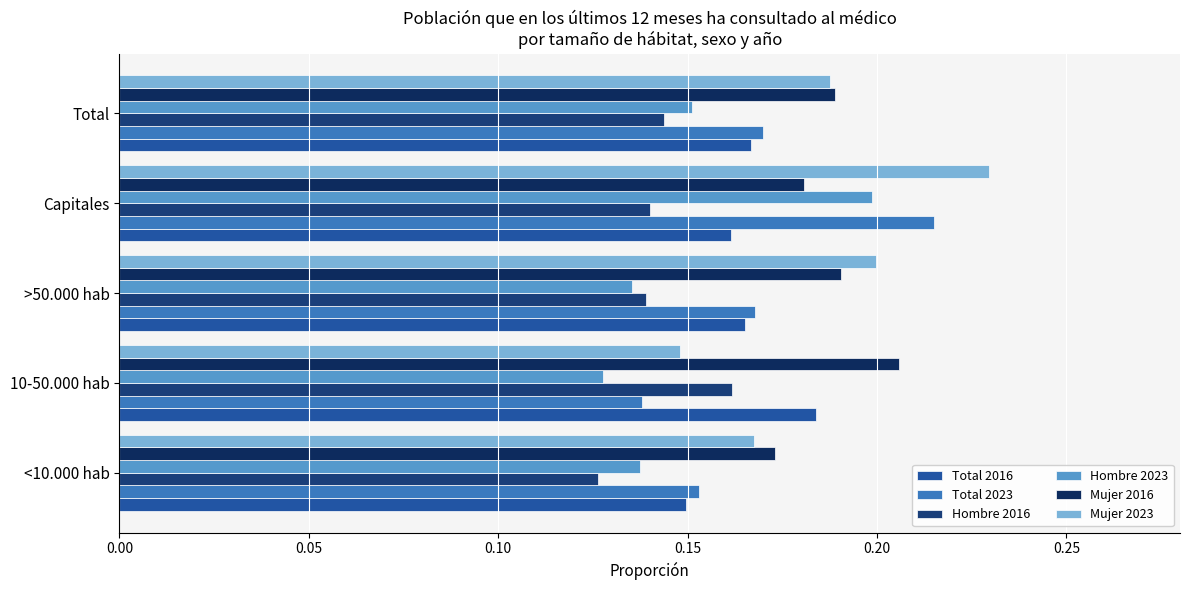

At how many categories does at least one series exceed 0?

5